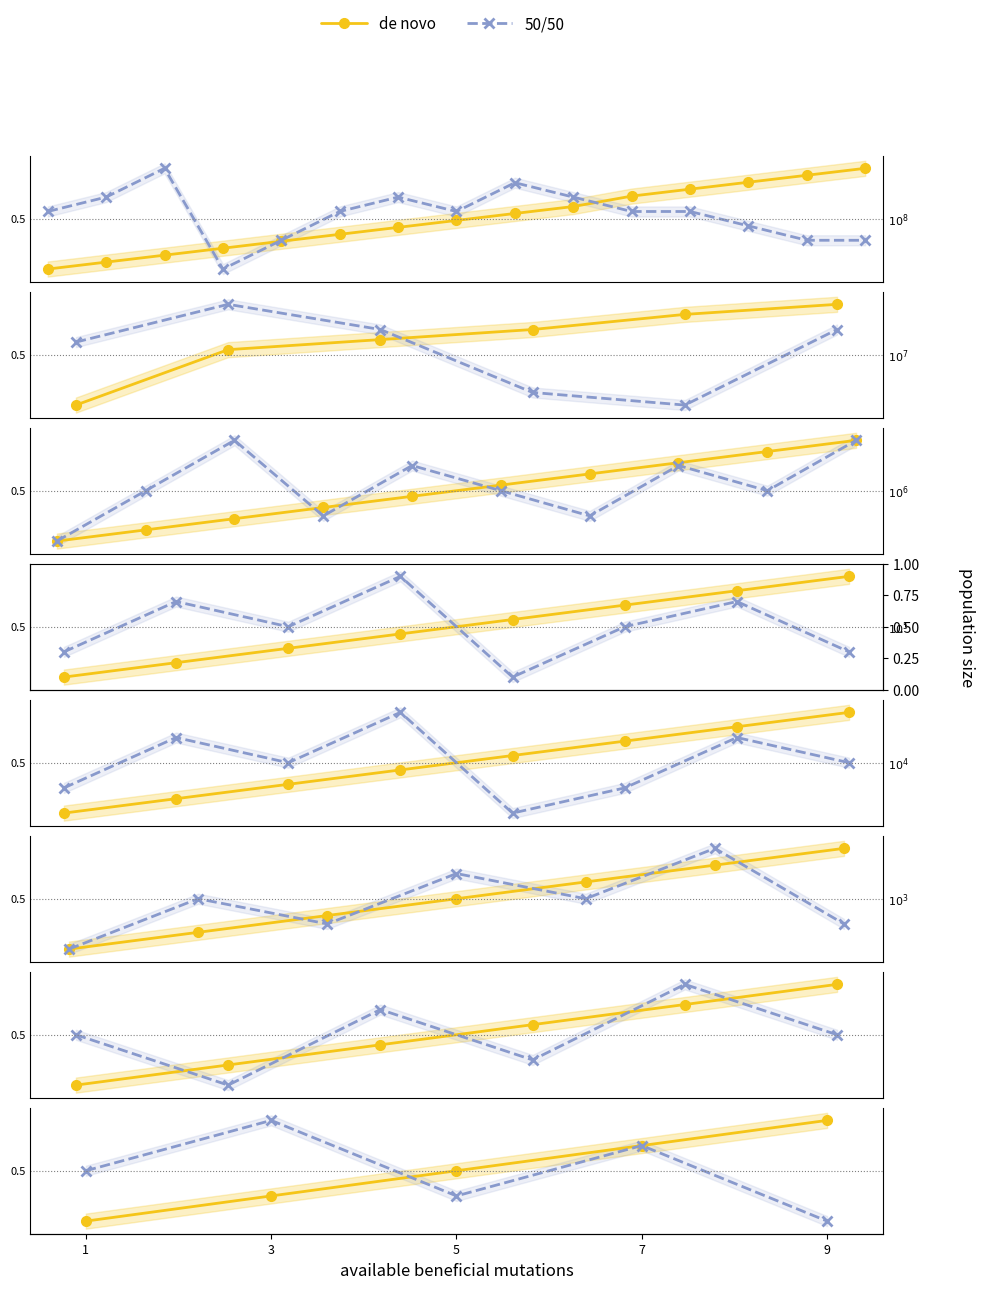

At which label does de novo reach its peak?

9